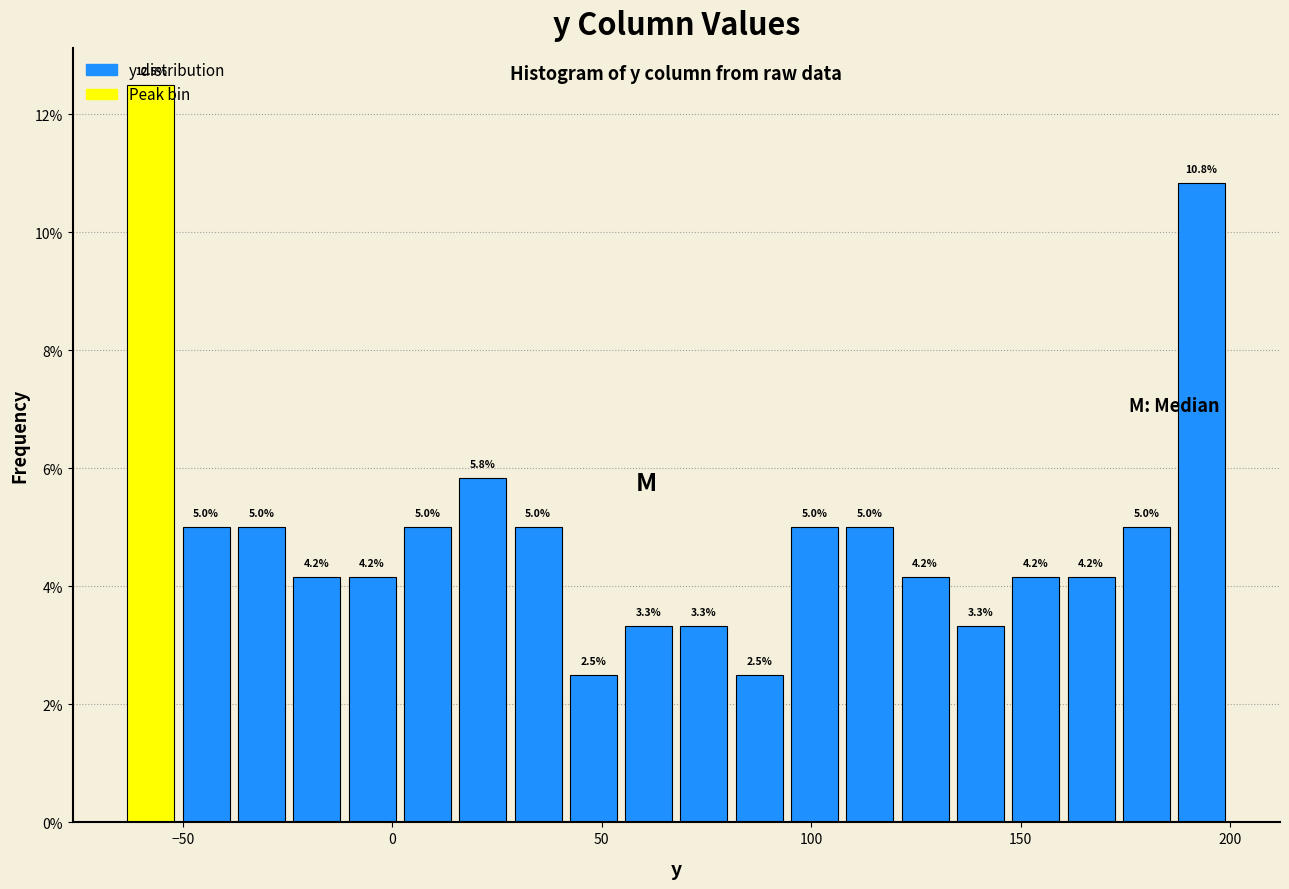

Around what value on the x-axis is the tallest bar? Give the approximate position of its centre, as read against the axis.

-60